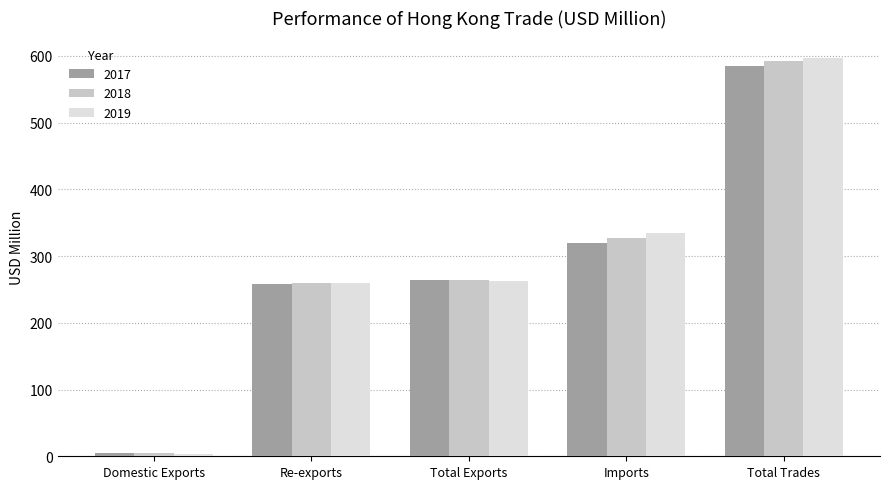

Is the value of 2018 at Total Exports greater than the value of 2017 at Domestic Exports?

Yes